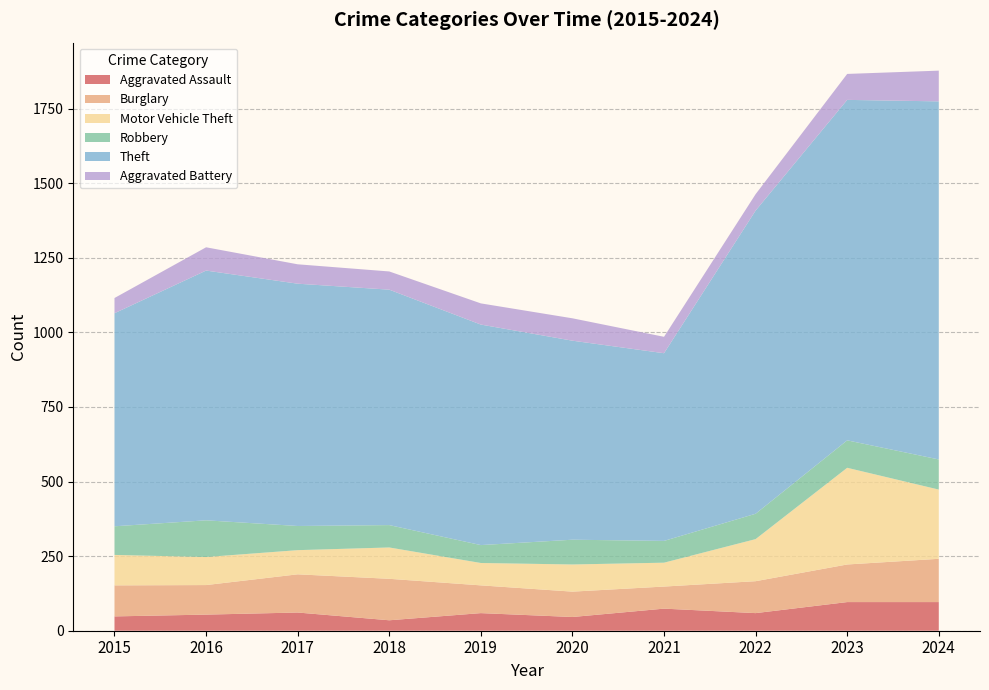

Reading right to left, list all the values displayed in this chart.

Aggravated Assault: 2024=96	2023=96	2022=59	2021=74	2020=46	2019=59	2018=35	2017=61	2016=54	2015=48
Burglary: 2024=145	2023=126	2022=107	2021=74	2020=85	2019=93	2018=139	2017=128	2016=99	2015=104
Motor Vehicle Theft: 2024=232	2023=324	2022=141	2021=80	2020=91	2019=75	2018=105	2017=81	2016=94	2015=102
Robbery: 2024=101	2023=92	2022=85	2021=73	2020=83	2019=60	2018=75	2017=81	2016=123	2015=96
Theft: 2024=1200	2023=1141	2022=1016	2021=629	2020=667	2019=739	2018=789	2017=812	2016=837	2015=714
Aggravated Battery: 2024=103	2023=87	2022=55	2021=55	2020=75	2019=71	2018=61	2017=65	2016=78	2015=51